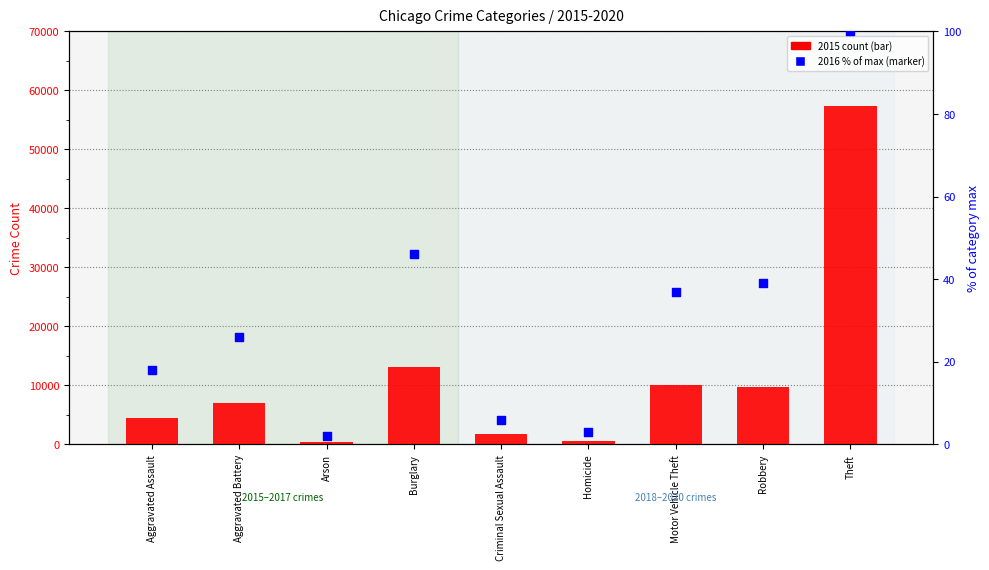

Which series has the largest Y range (max minus min)?

2015 count